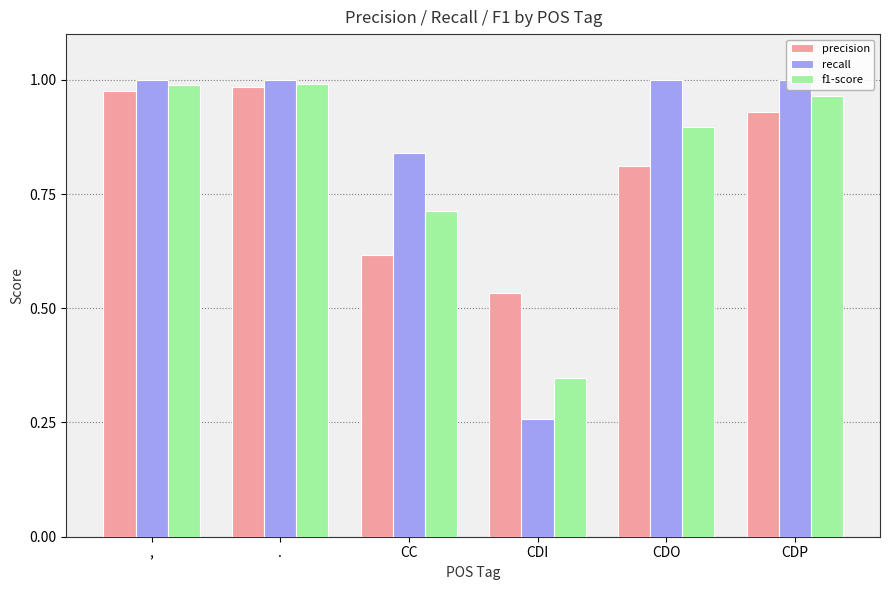

What is the total value across all series at ,?

3.0